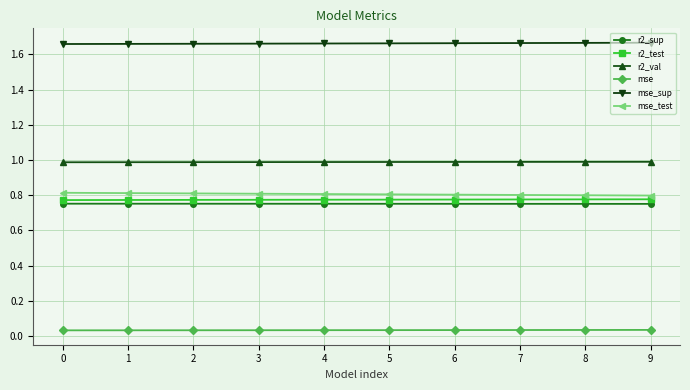

True or false: r2_val and r2_test intersect in this chart.

False